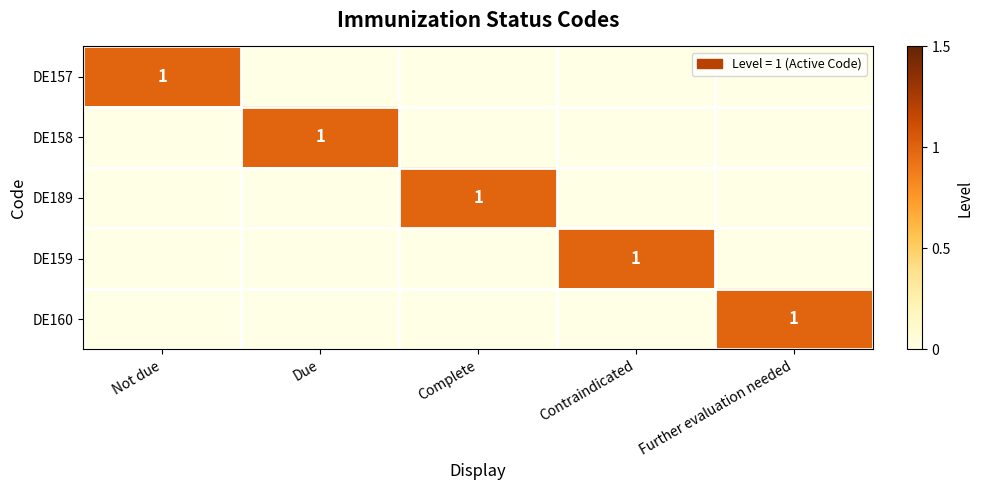

At how many categories does at least one series exceed 0?

5